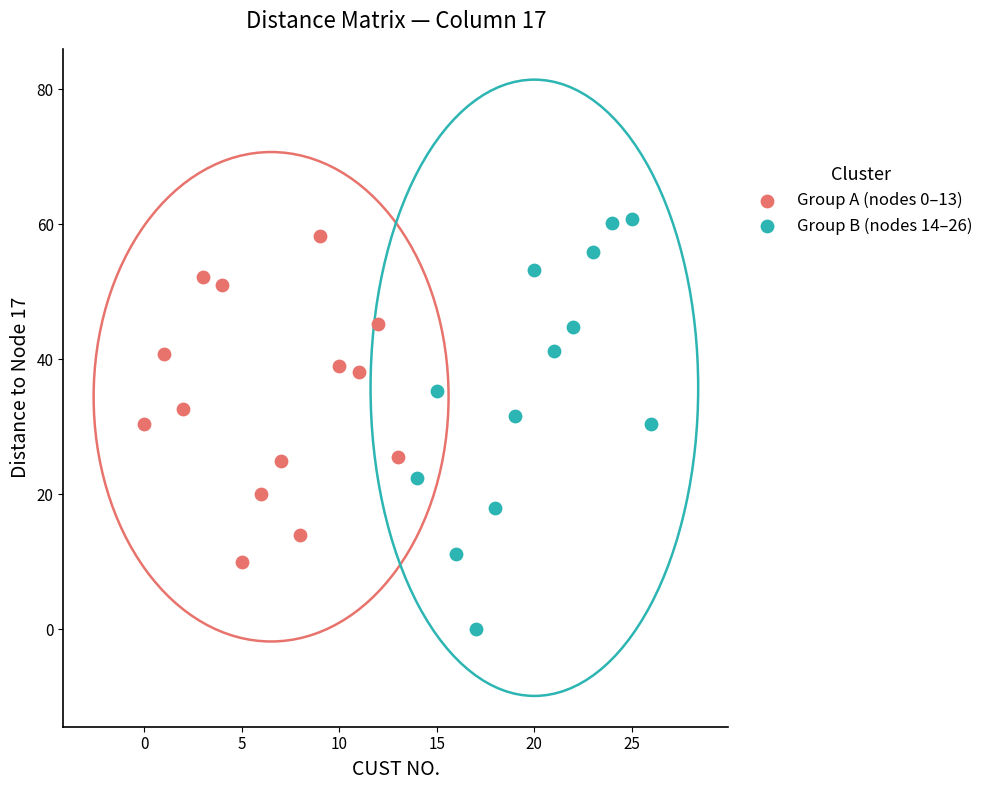

Which series reaches the minimum Y coordinate?

Group B (nodes 14–26)